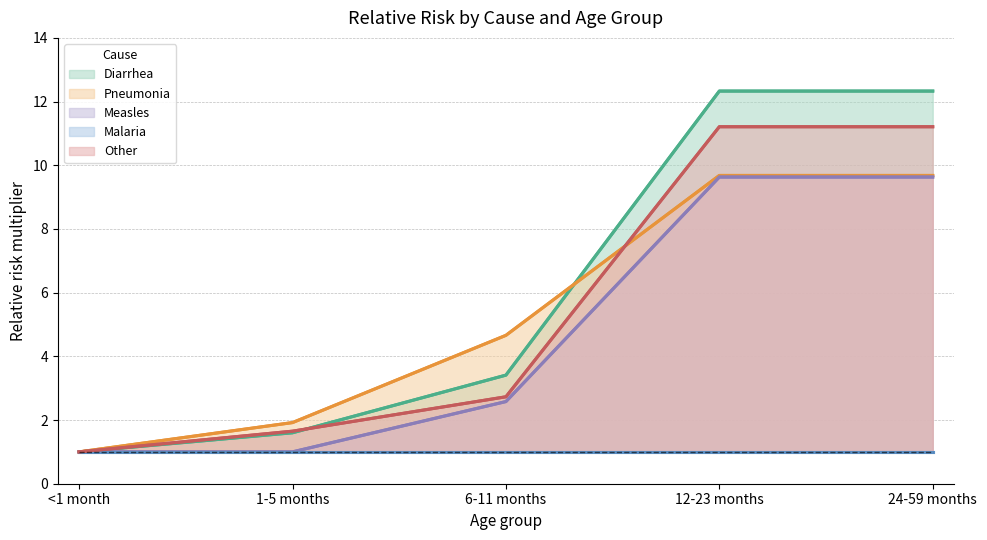

How many lines are shown in the chart?

5